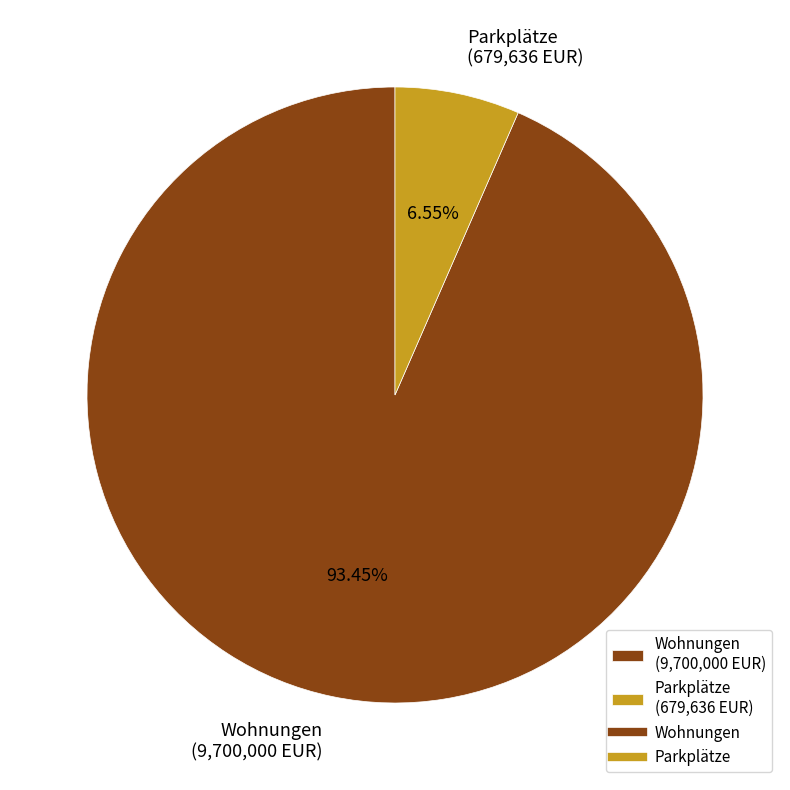

Which category has the smallest portion of the pie?

Parkplätze